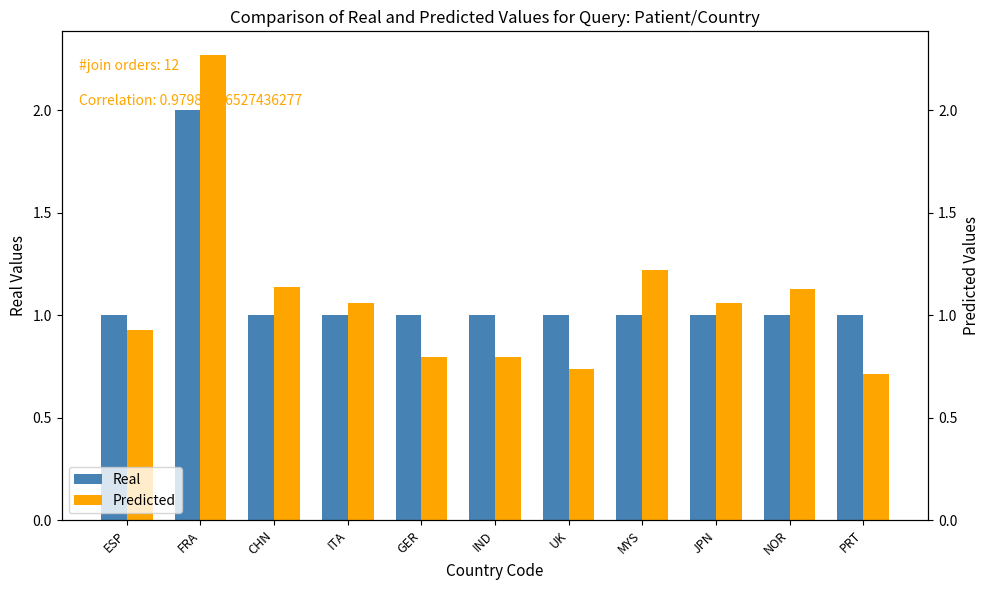

What is the difference between the maximum and minimum values in the Predicted series?

1.6